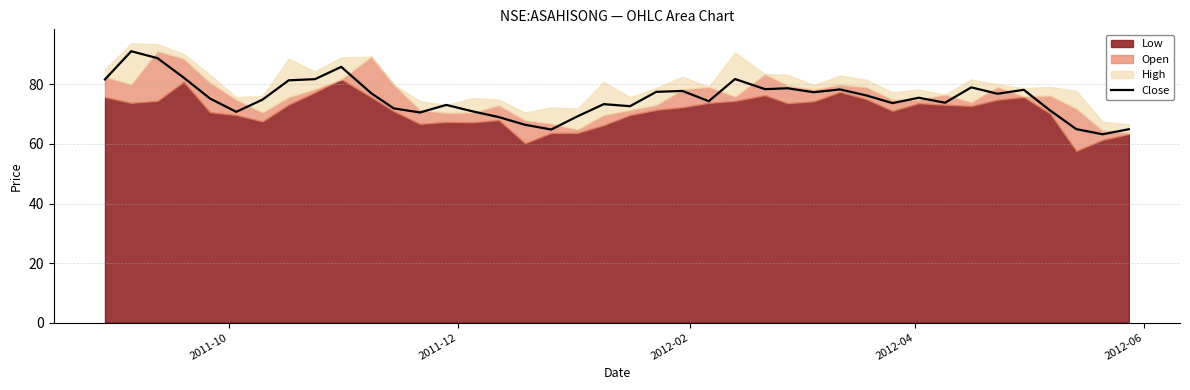

What is the maximum value for Close?

91.2